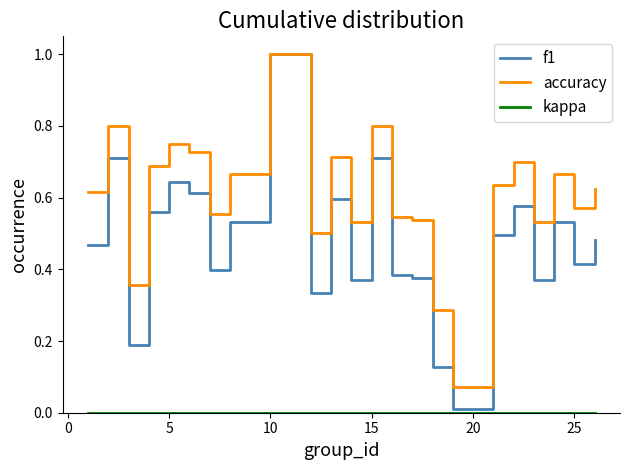

What is the maximum value shown in the chart?

1.0